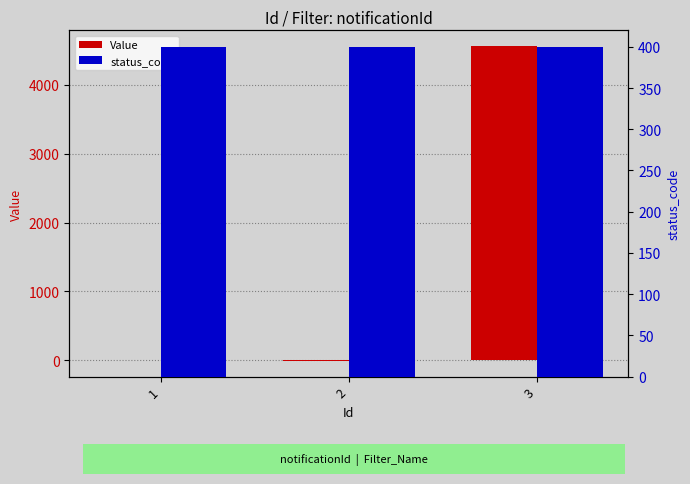

Reading left to right, transcribe all the data shown in this chart.

Value: 0	-12	4566
status_code: 400	400	400